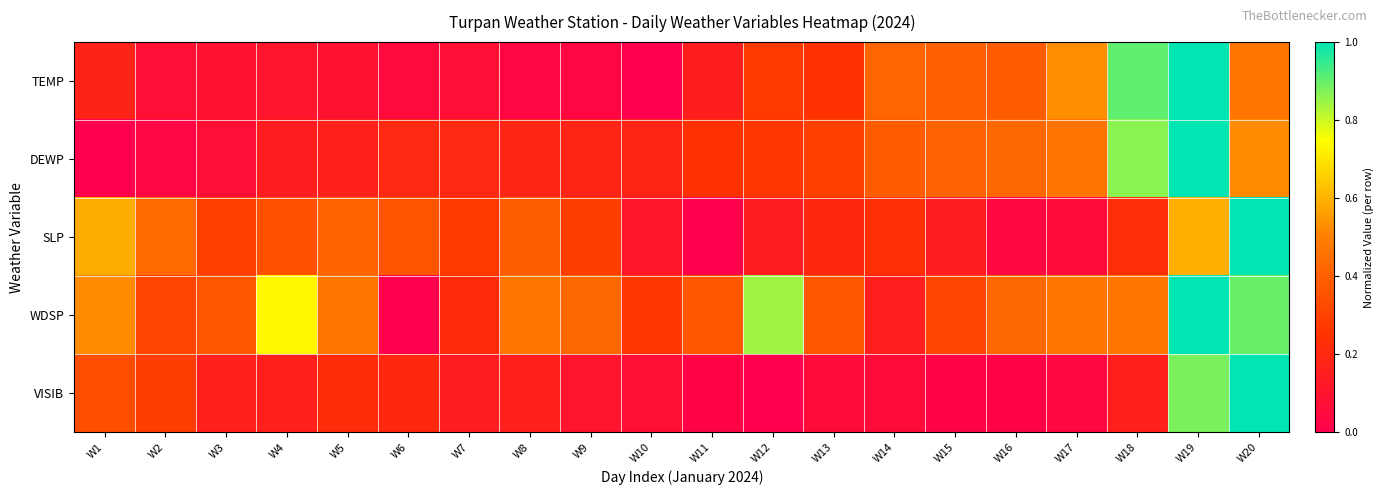

Which has a higher value, W11 or W2?

W11